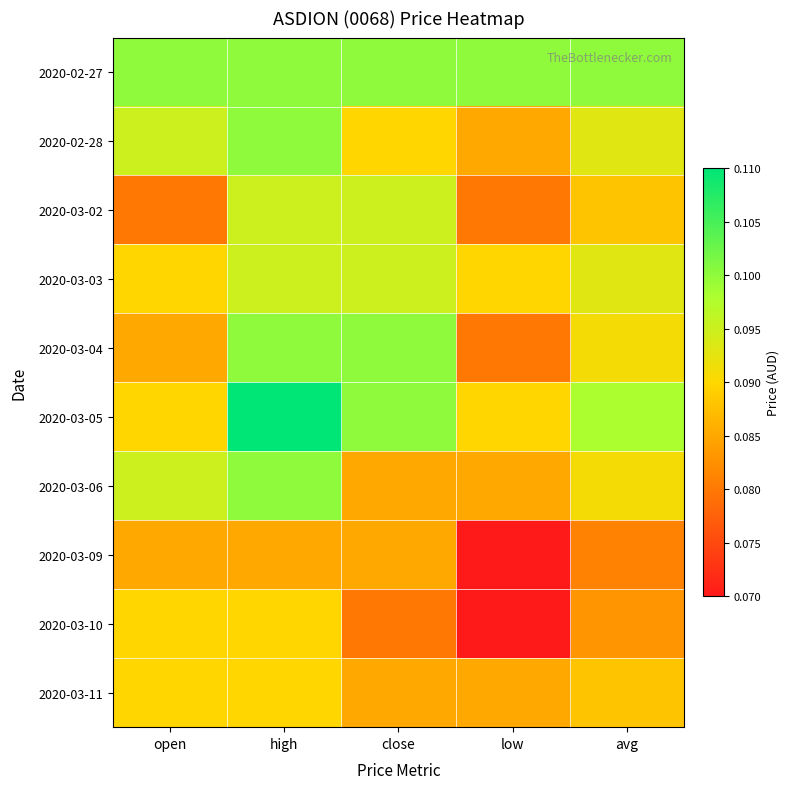

Count the number of categories in the chart.

5